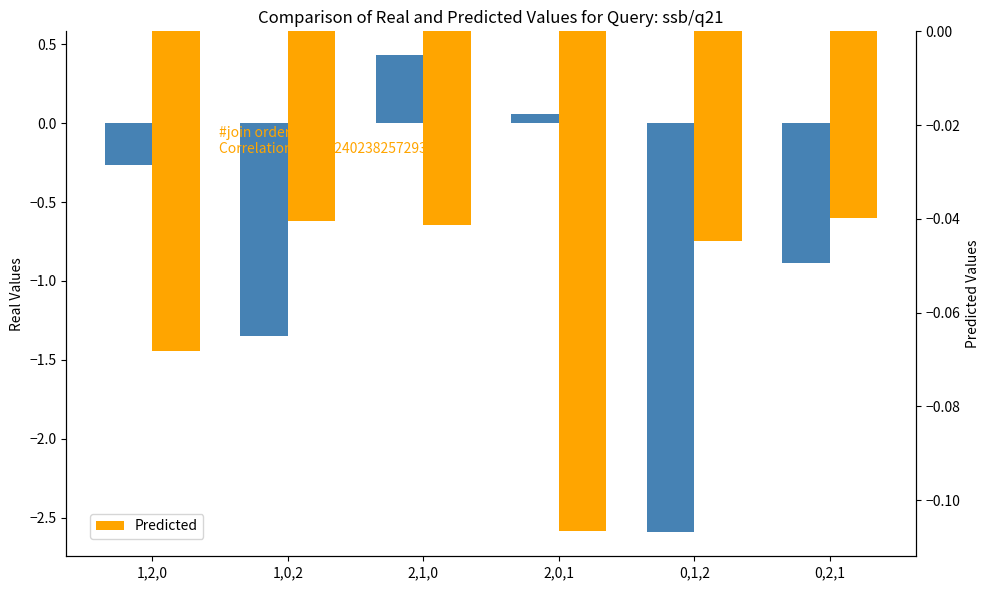

Which series has the widest spread of values?

Real Values